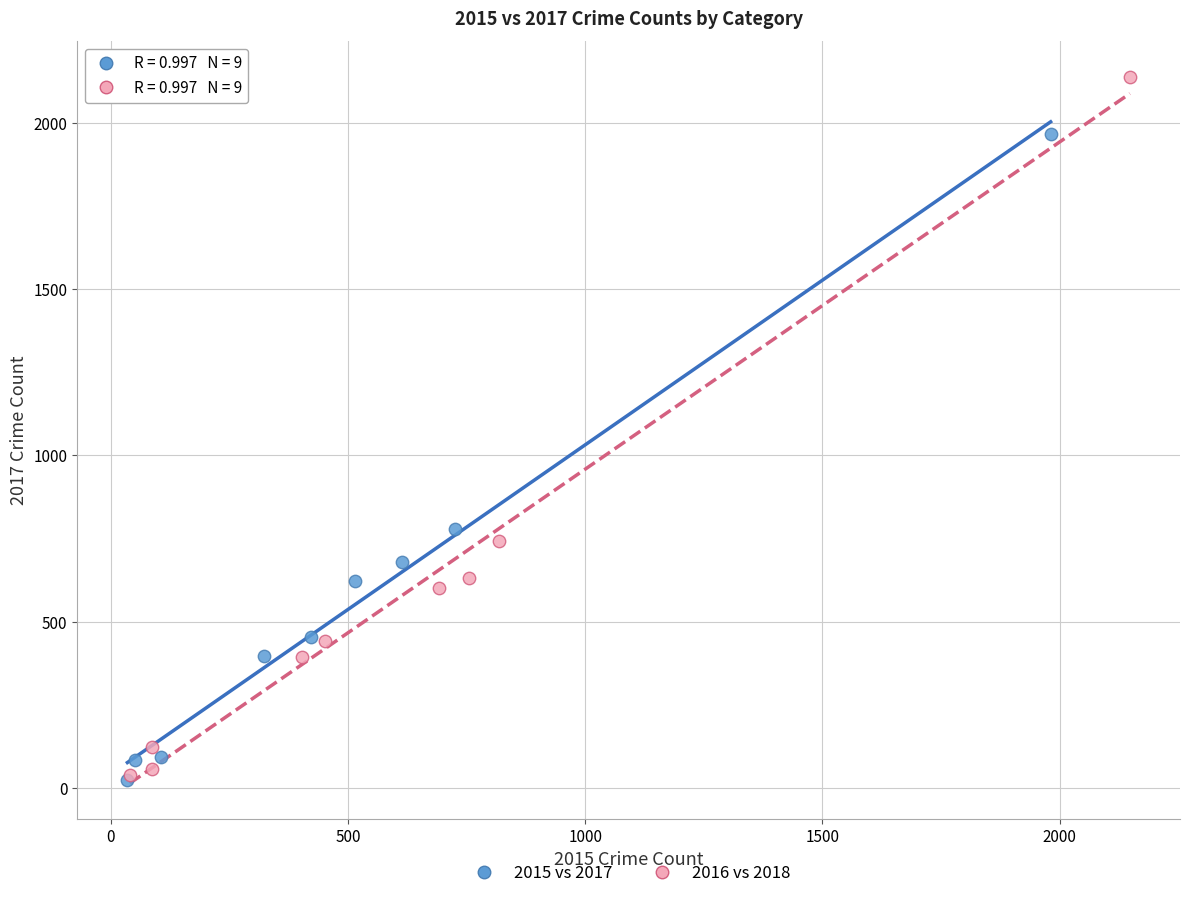

Which series has the largest Y range (max minus min)?

2016 vs 2018